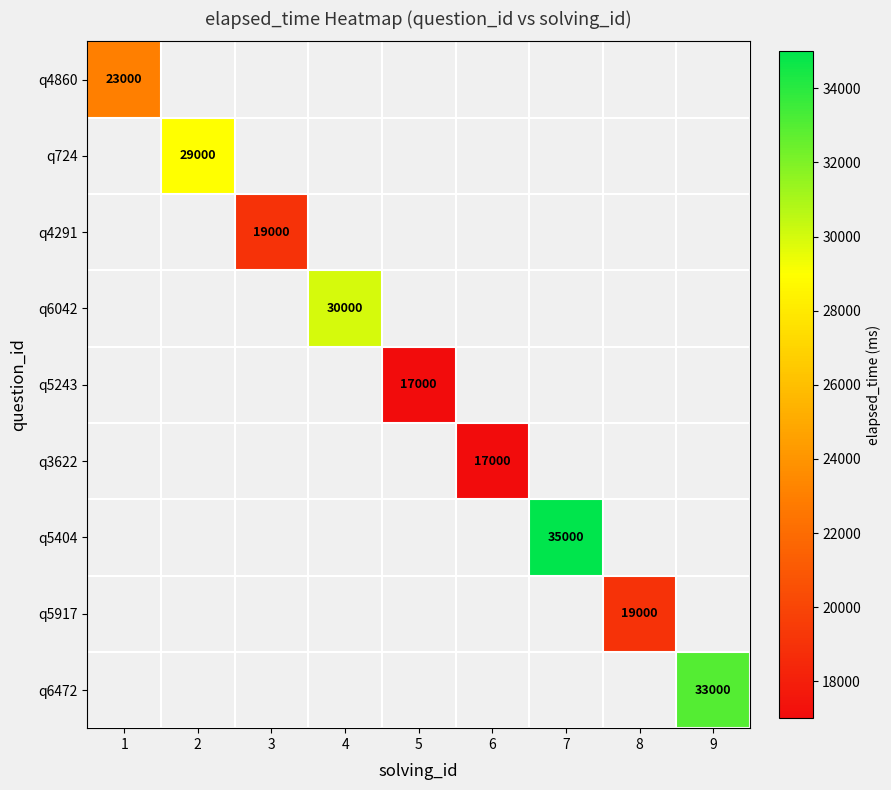

Is it true that q5243 equals 17000 at 5?

True